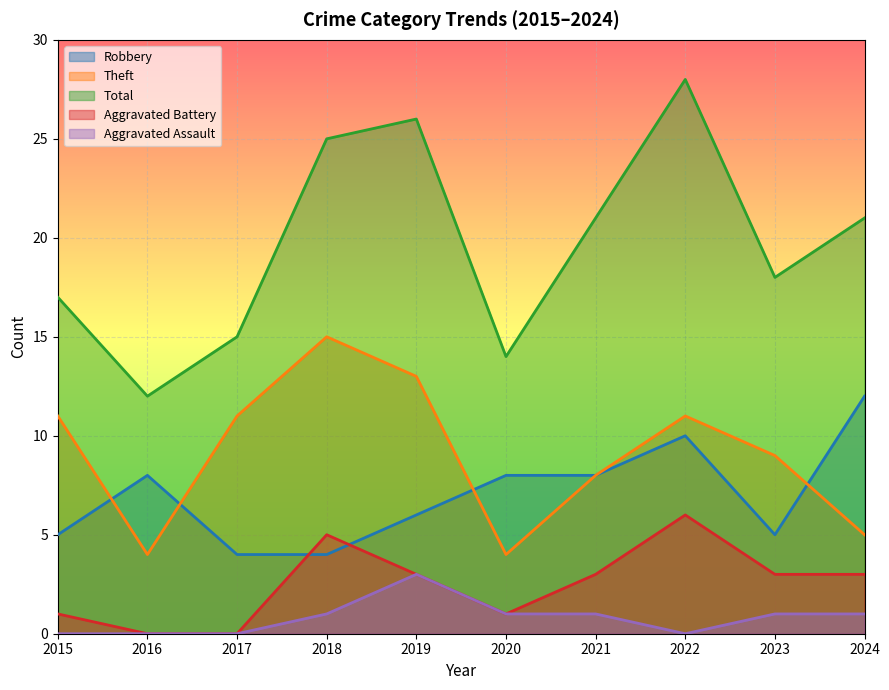

What is the total value across all series at 2019?

51